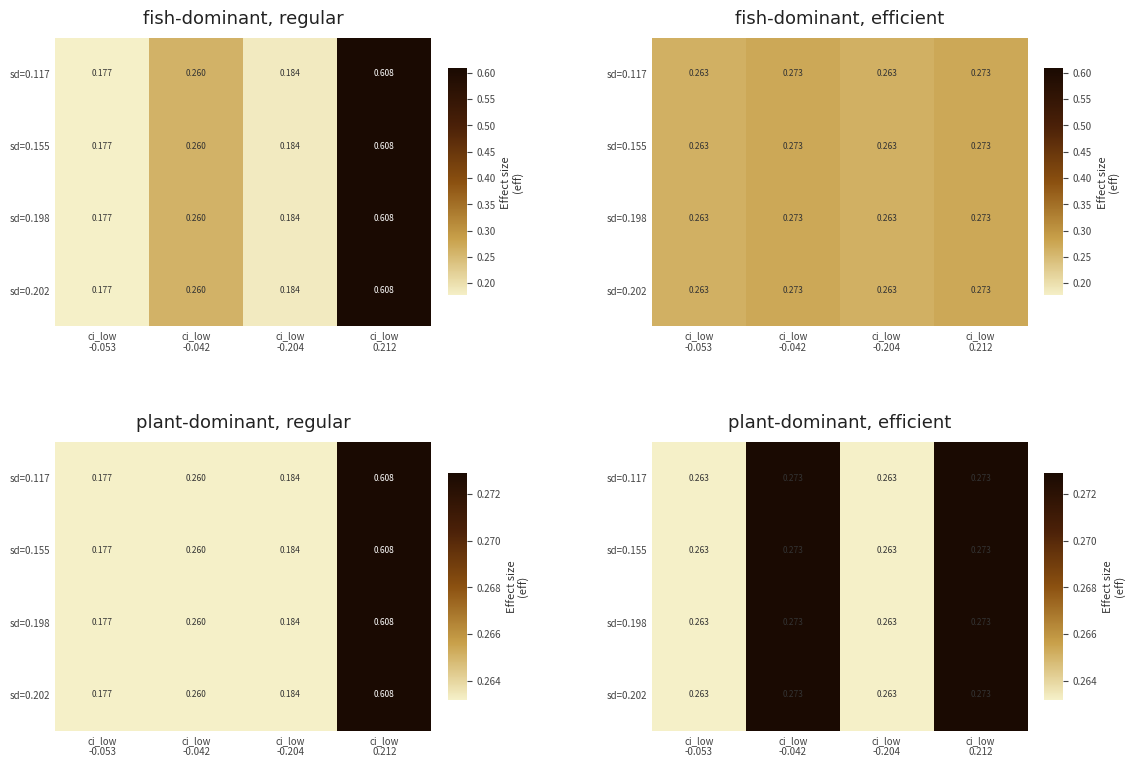

Between ci_low -0.042 and ci_low -0.204, which series saw the biggest shift?

sd=0.117